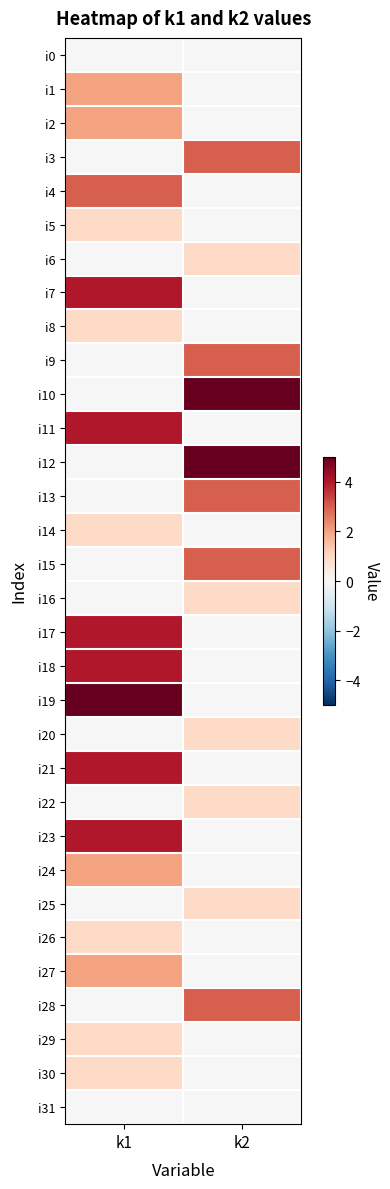

Which has a higher value, k1 or k2?

k1